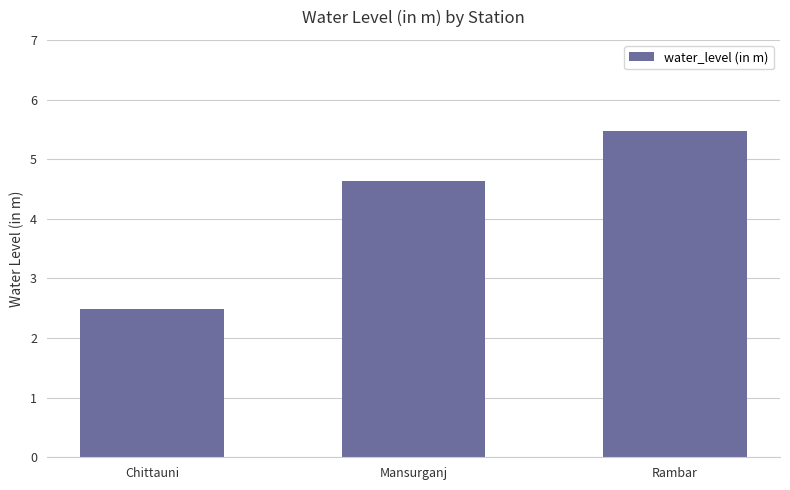

The chart shows a value of 2.5 at Chittauni. True or false?

True